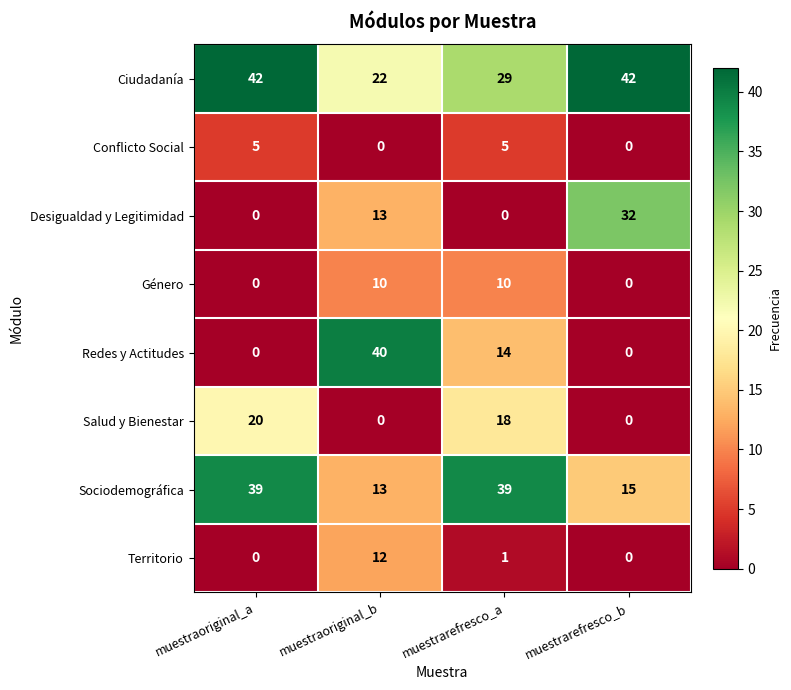

Is it true that Desigualdad y Legitimidad equals 22 at muestraoriginal_a?

False